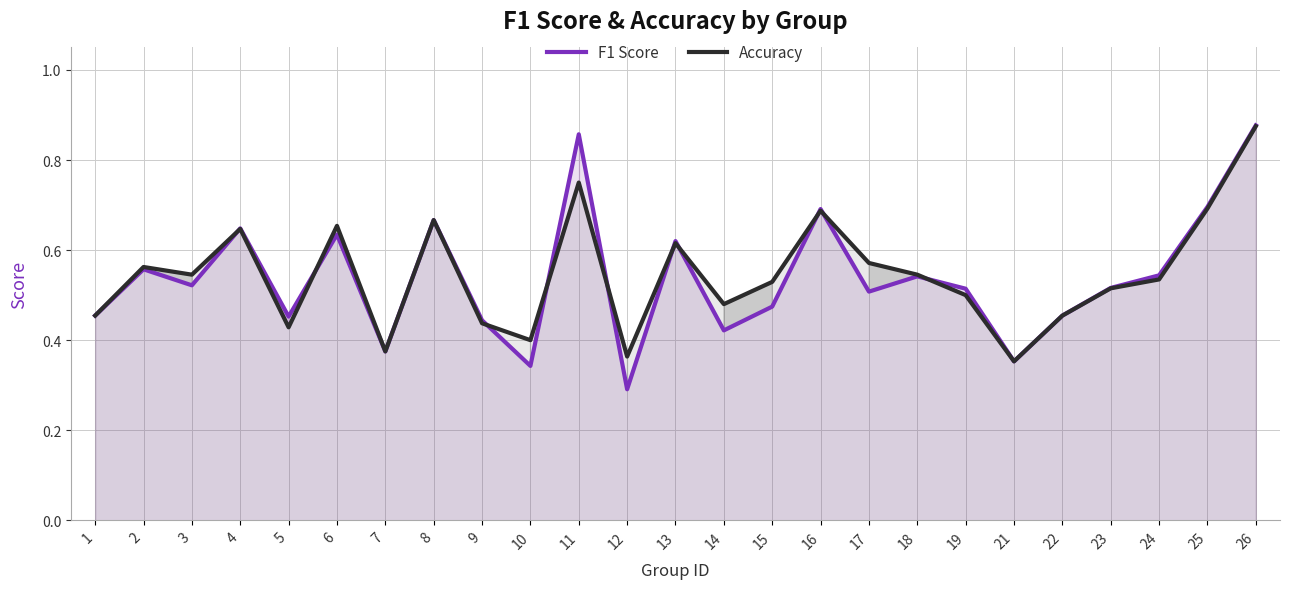

How many intersections are there between F1 Score and Accuracy?

10